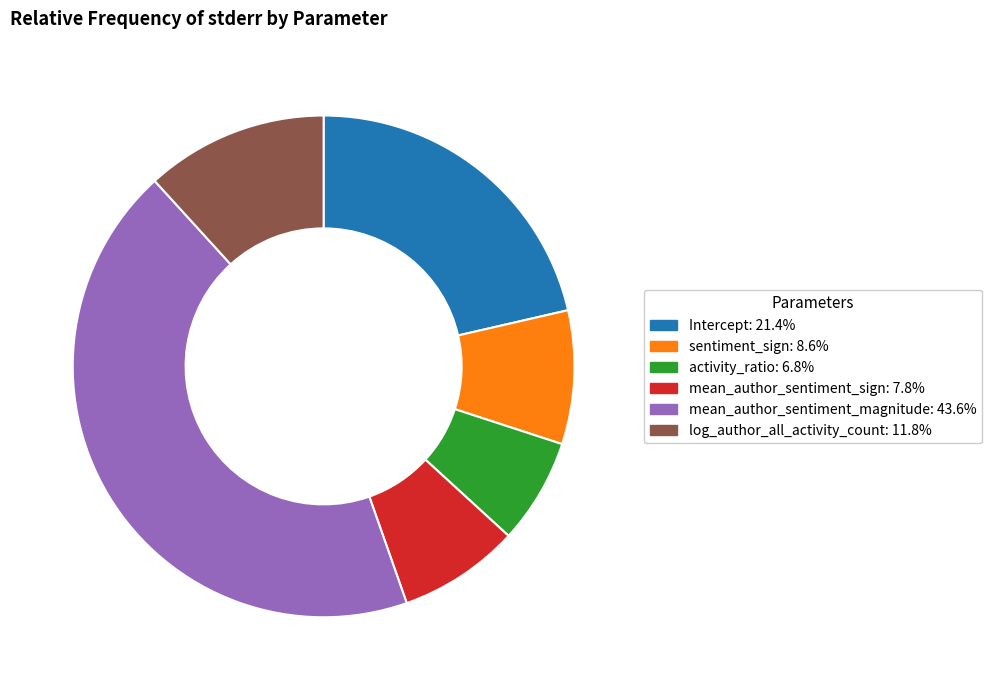

Do Intercept and sentiment_sign together represent more than half of the pie?

No